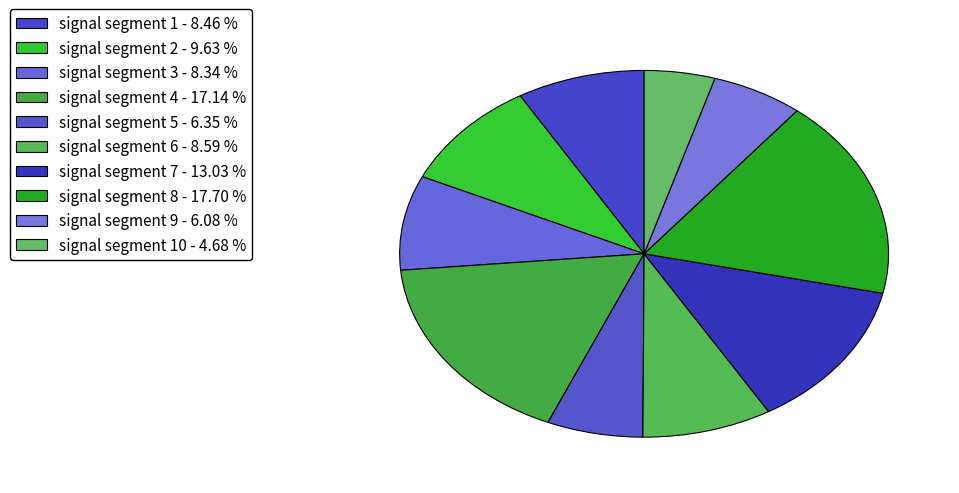

Count the number of slices in the pie.

10